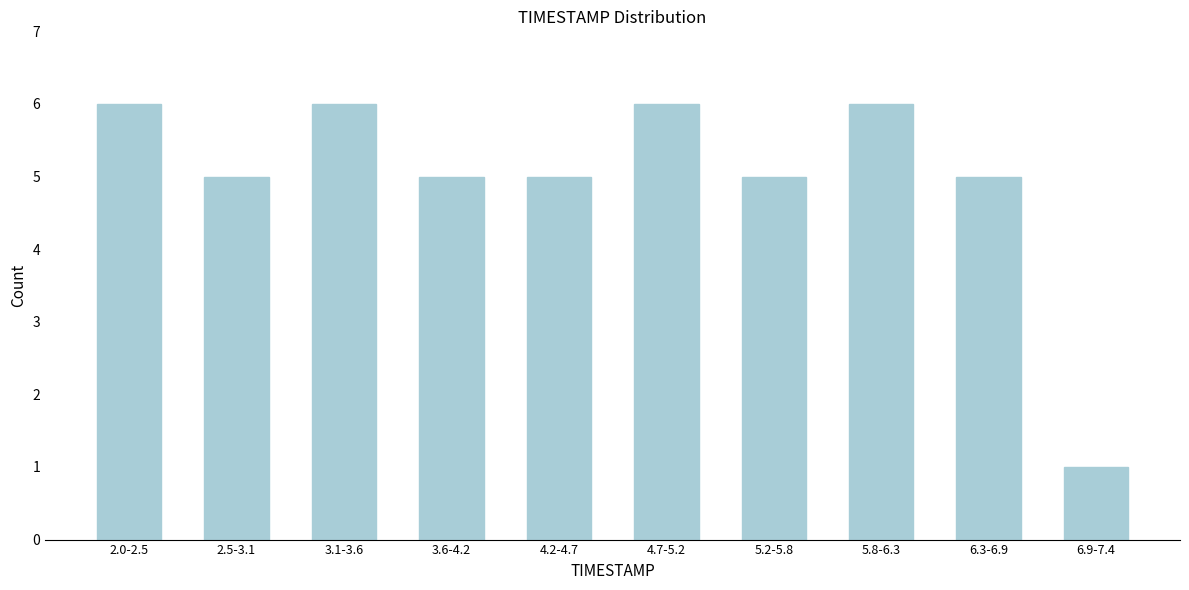

Reading left to right, what are all the values shown in this chart?

6	5	6	5	5	6	5	6	5	1